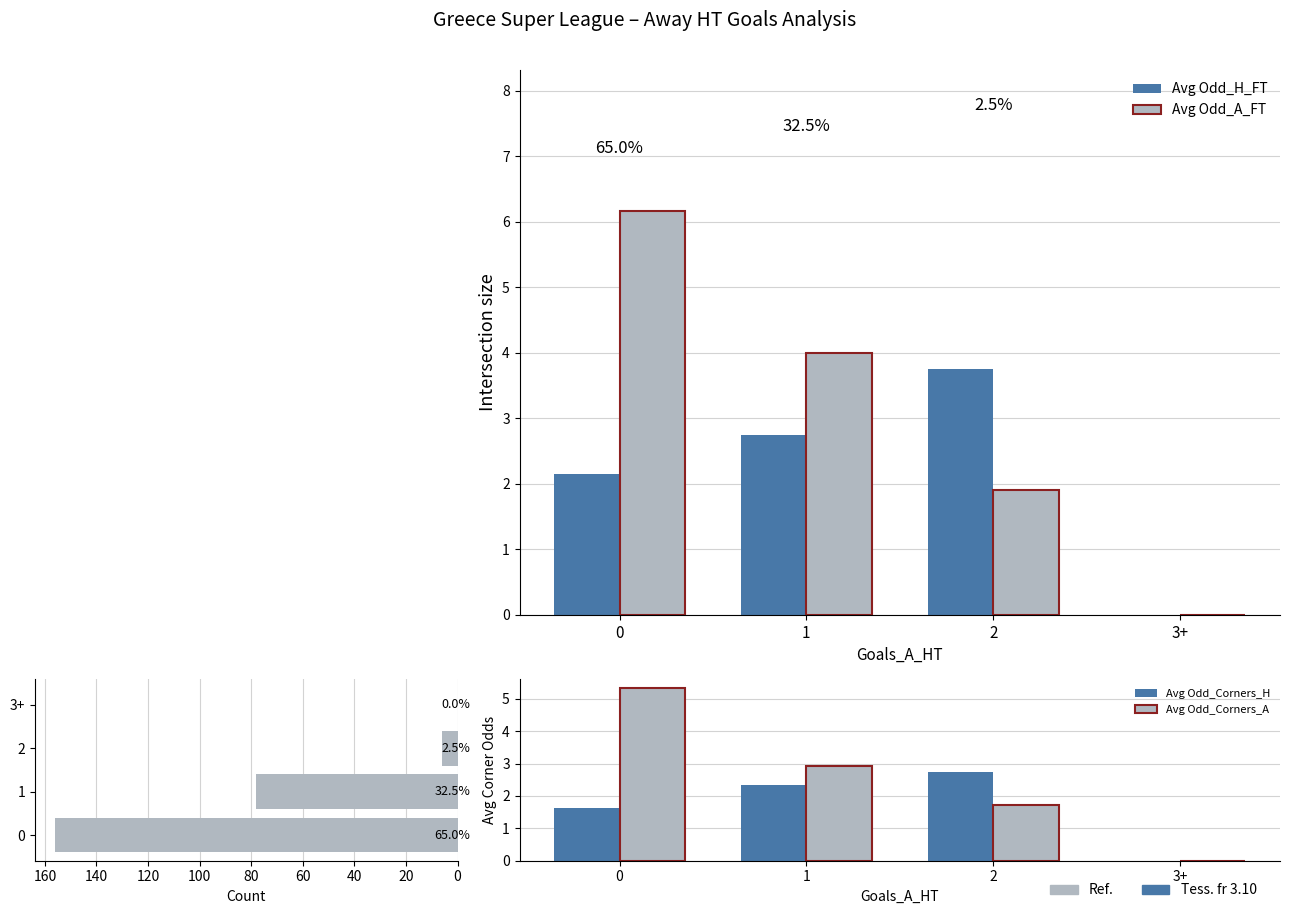

Count the number of categories in the chart.

4